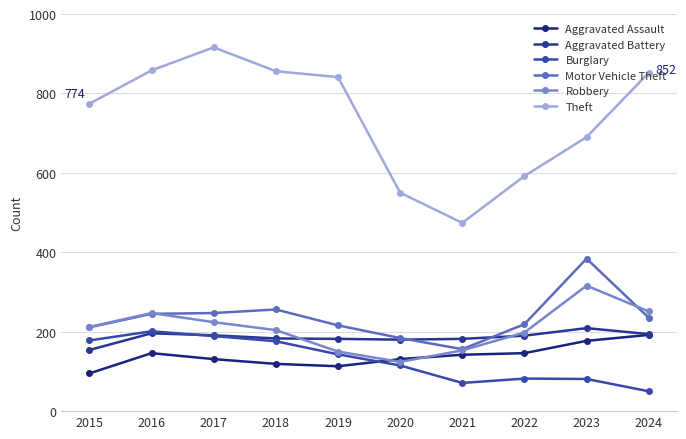

Which series has the largest range (max minus min)?

Theft